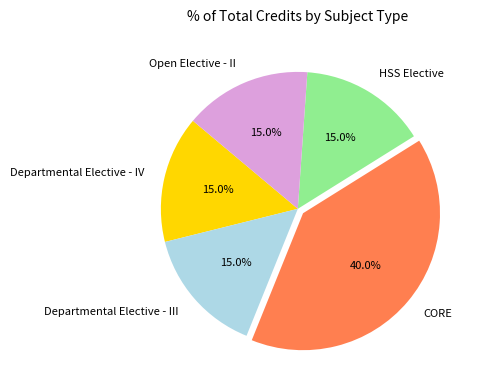

The CORE slice represents 40% of the pie. True or false?

True